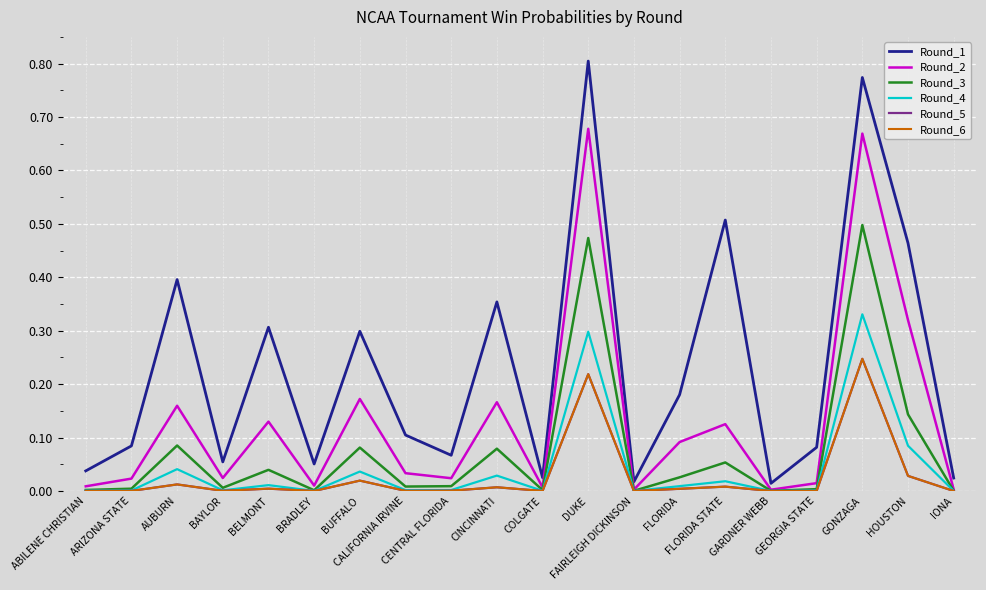

Does the chart display data point markers on the line(s)?

No